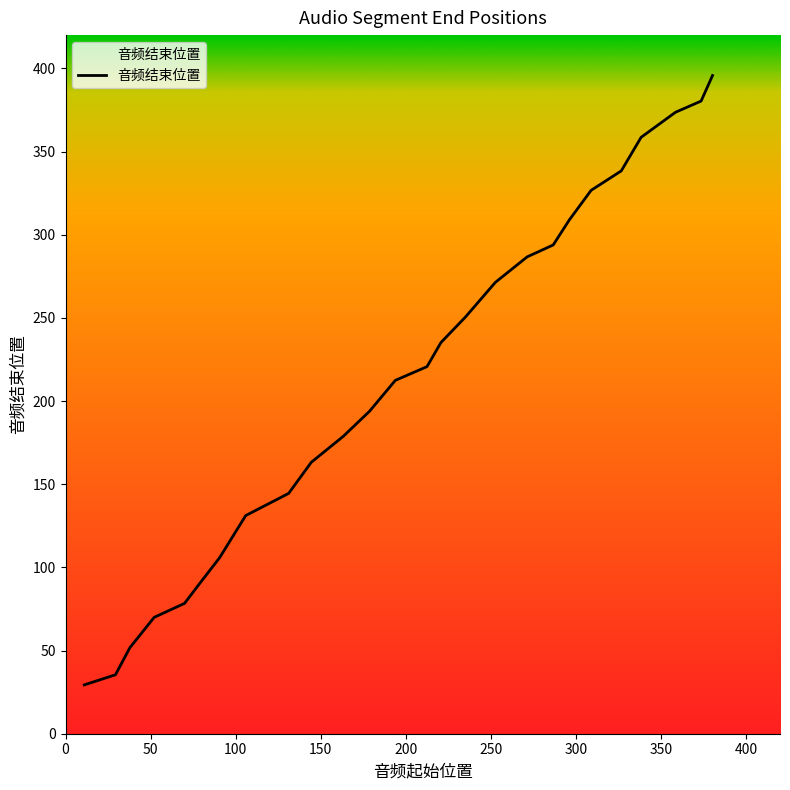

What is the greatest value displayed?

395.7